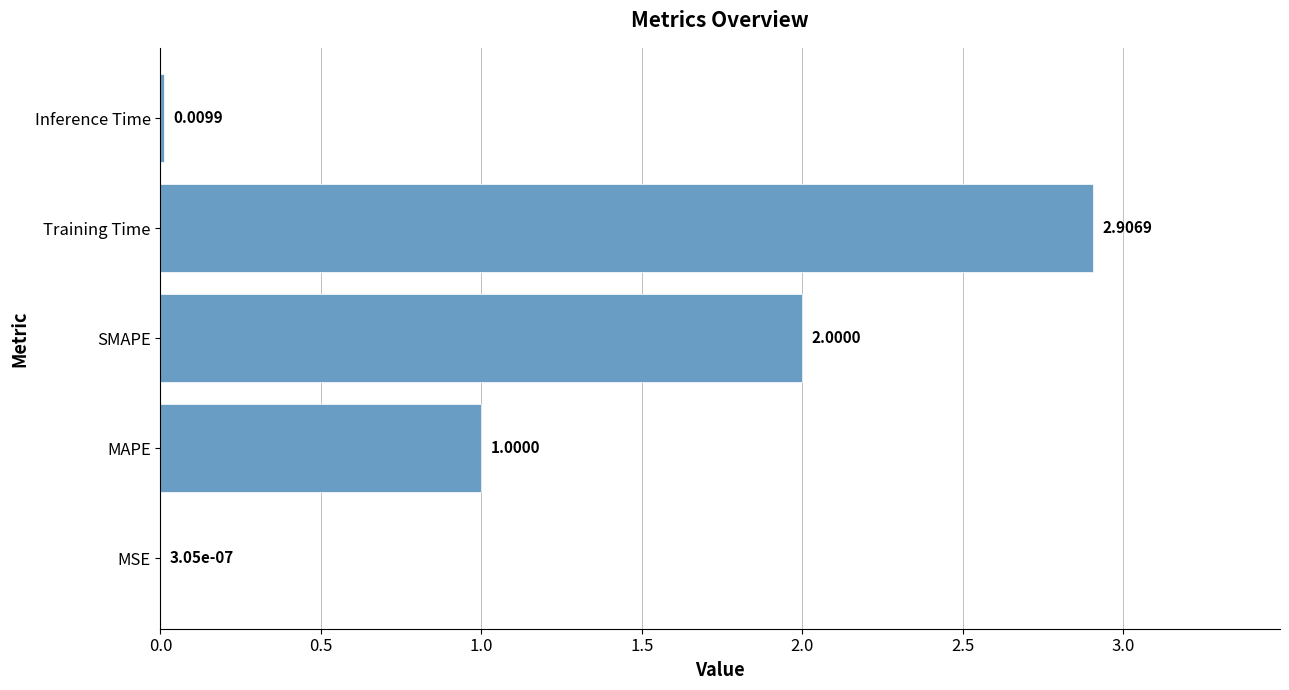

Between Inference Time and SMAPE, which is larger?

SMAPE